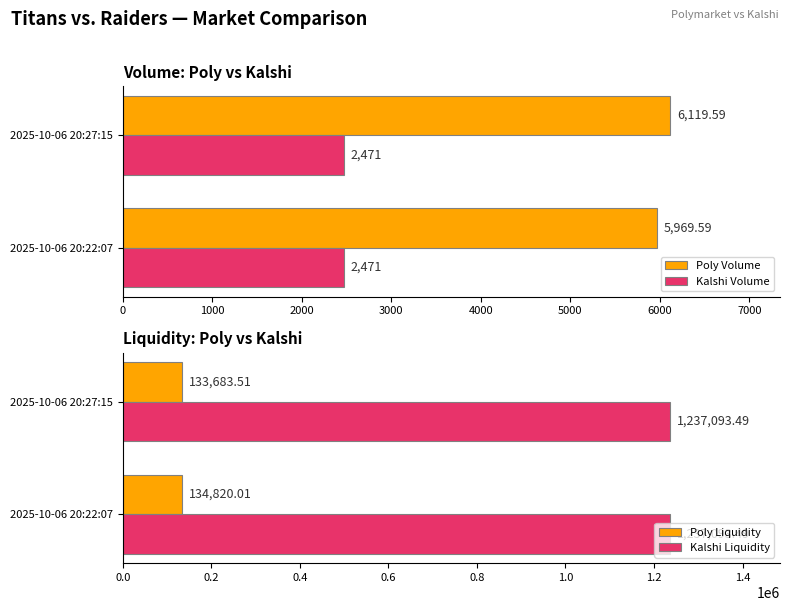

What is the average value of the Poly Liquidity series?

134251.8